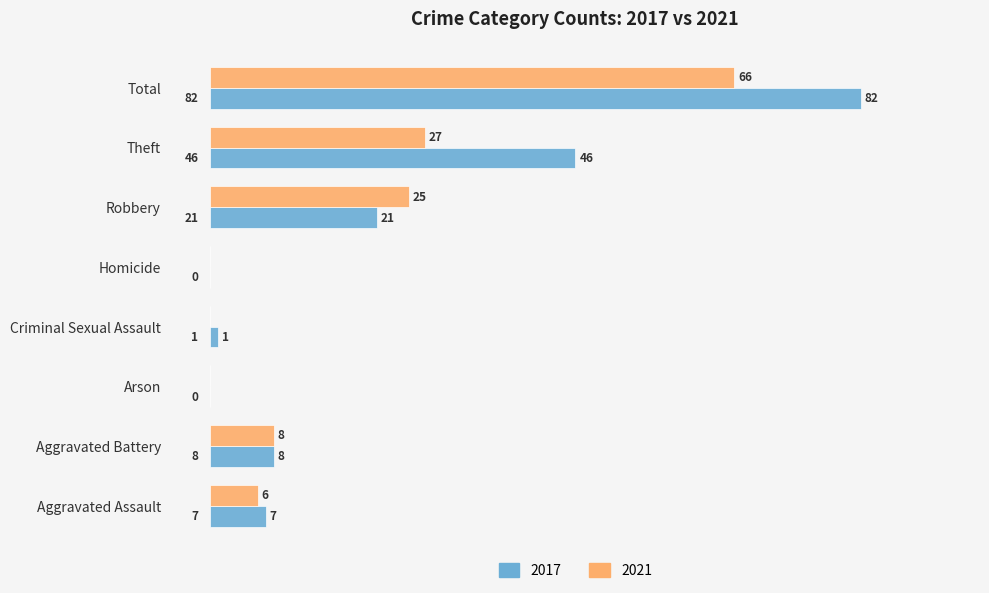

What are all the series names shown in the legend?

2017, 2021